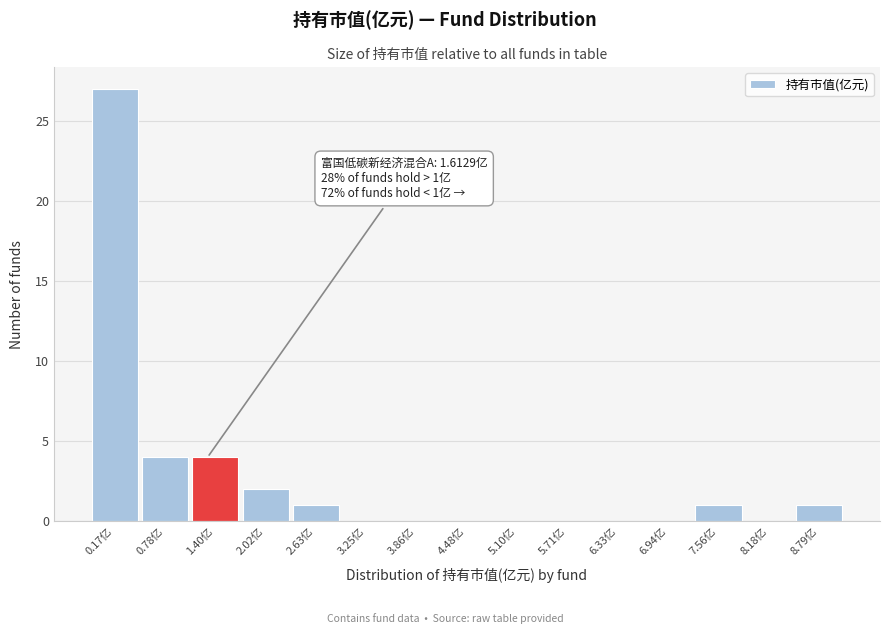

Reading left to right, list all the values displayed in this chart.

0.17亿=27	0.78亿=4	1.40亿=4	2.02亿=2	2.63亿=1	3.25亿=0	3.86亿=0	4.48亿=0	5.10亿=0	5.71亿=0	6.33亿=0	6.94亿=0	7.56亿=1	8.18亿=0	8.79亿=1